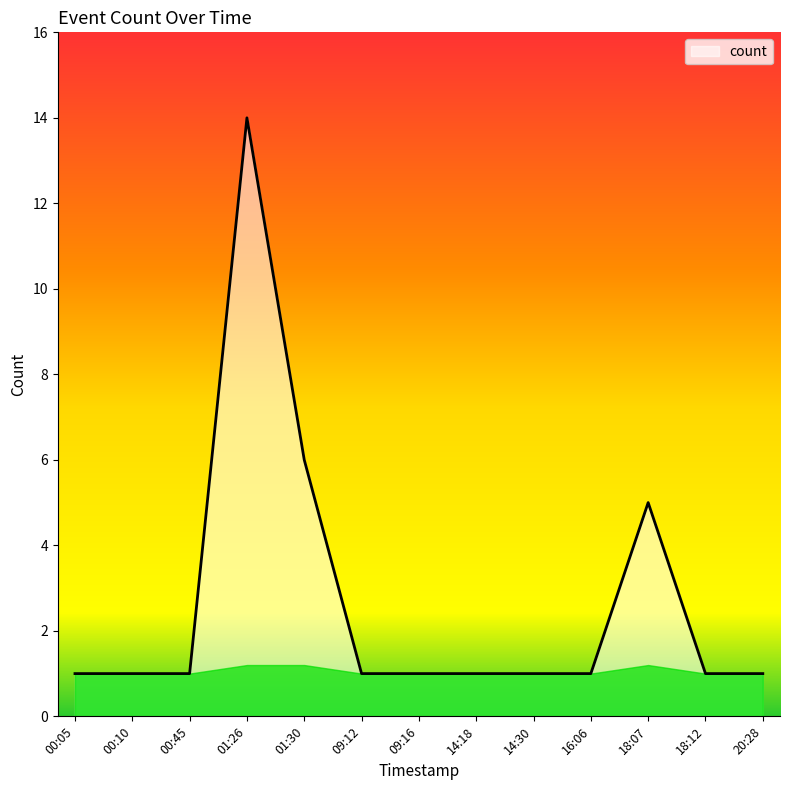

Between 09:16 and 01:30, which is larger?

01:30